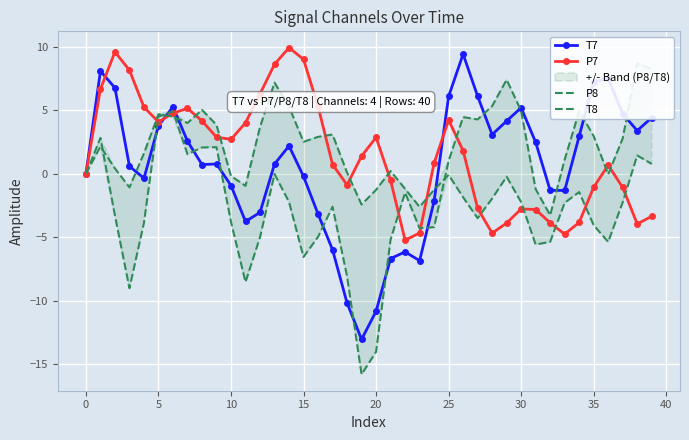

Which series ends up on top after the final intersection of T8 and P8?

T8